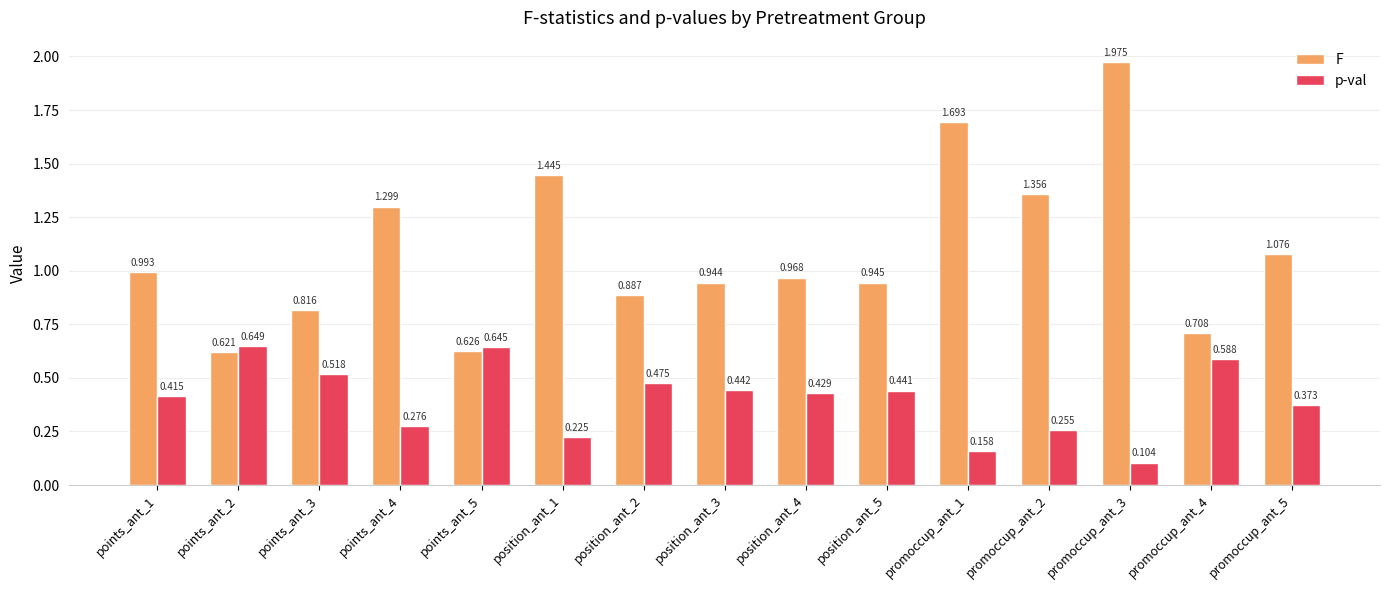

What position from the left is promoccup_ant_2?

12